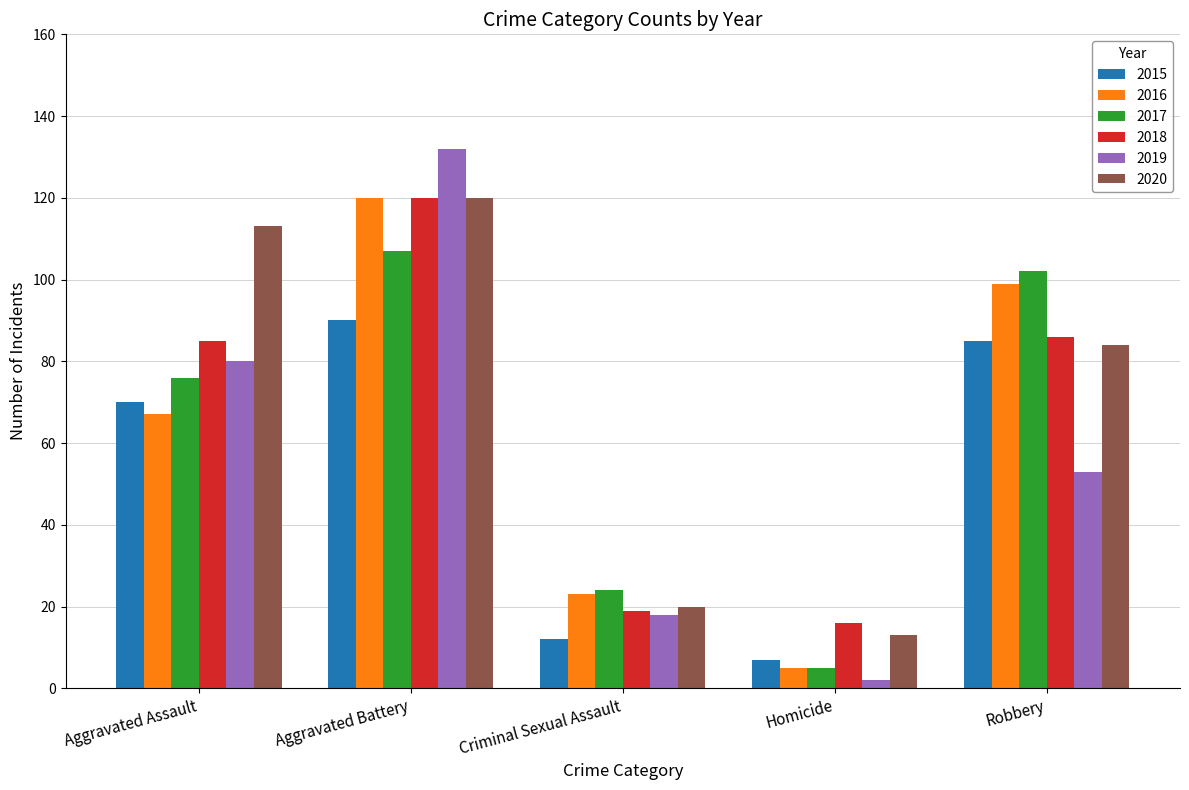

What are all the series names shown in the legend?

2015, 2016, 2017, 2018, 2019, 2020